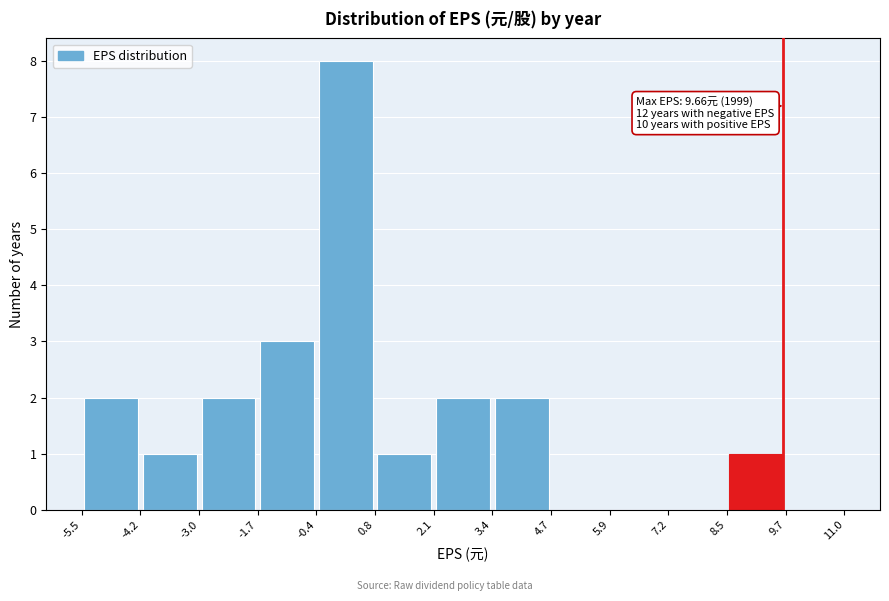

Over which range of the x-axis is the bar tallest?

-0.4 to 0.8